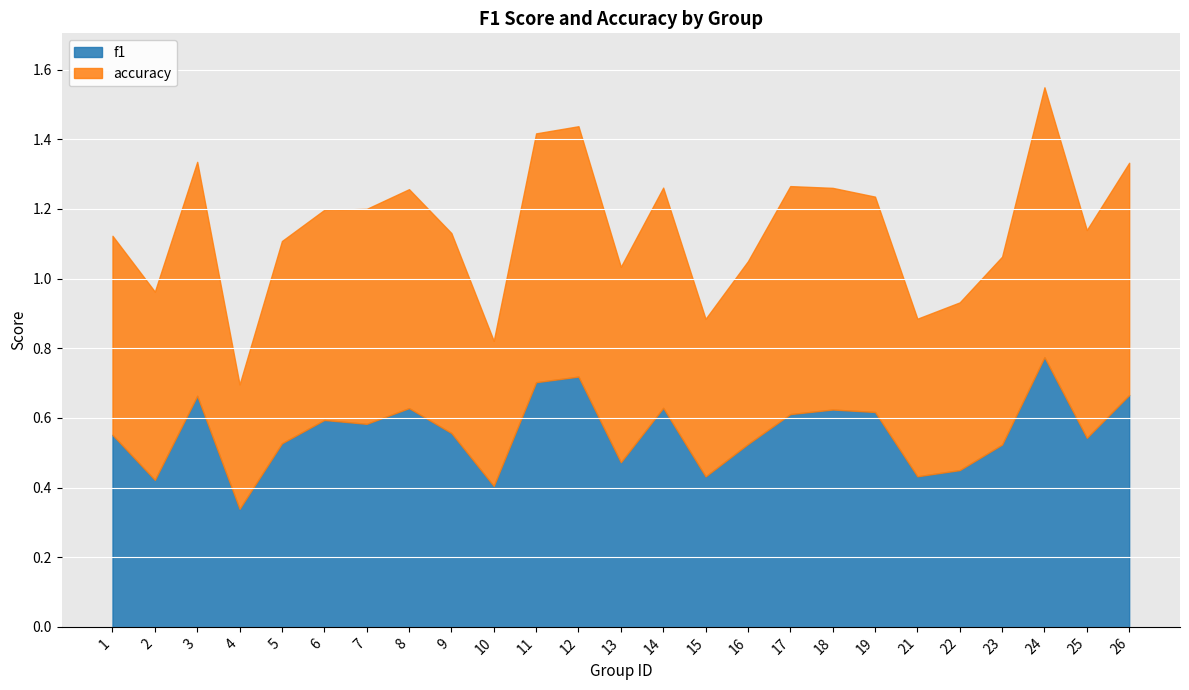

How many lines are shown in the chart?

2